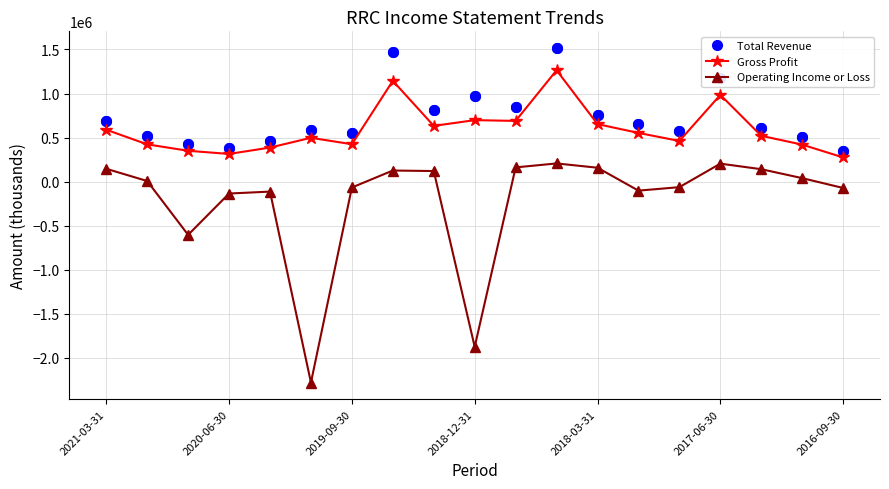

What is the difference between the maximum and minimum values in the Gross Profit series?

989500